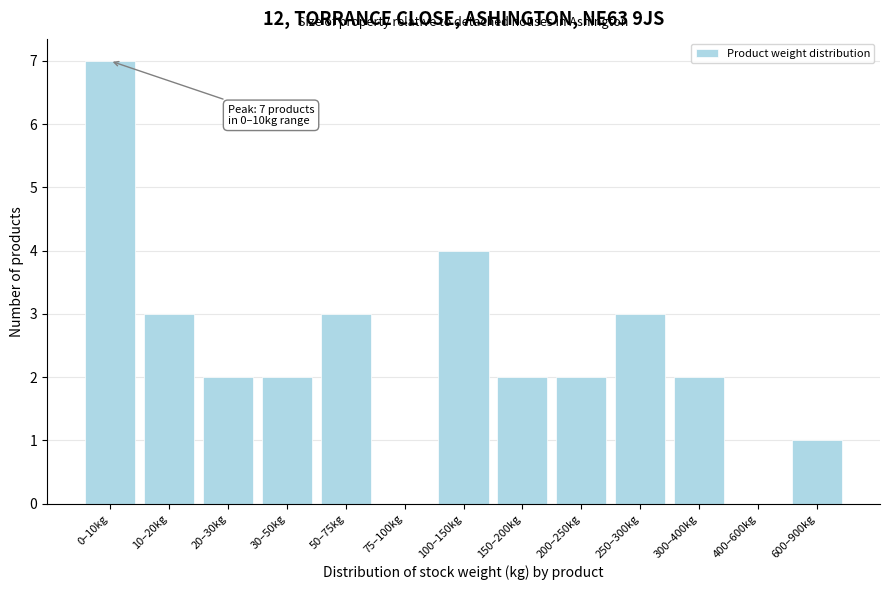

Reading right to left, extract all data points from this chart.

600–900kg=1	400–600kg=0	300–400kg=2	250–300kg=3	200–250kg=2	150–200kg=2	100–150kg=4	75–100kg=0	50–75kg=3	30–50kg=2	20–30kg=2	10–20kg=3	0–10kg=7